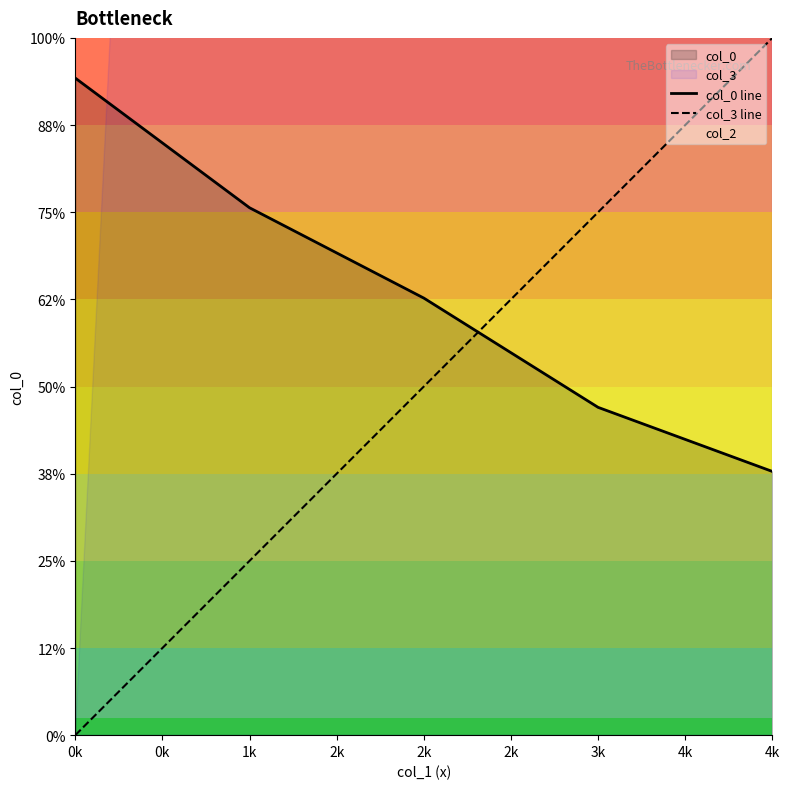

True or false: col_3 line has more than 0 interior local peaks.

False